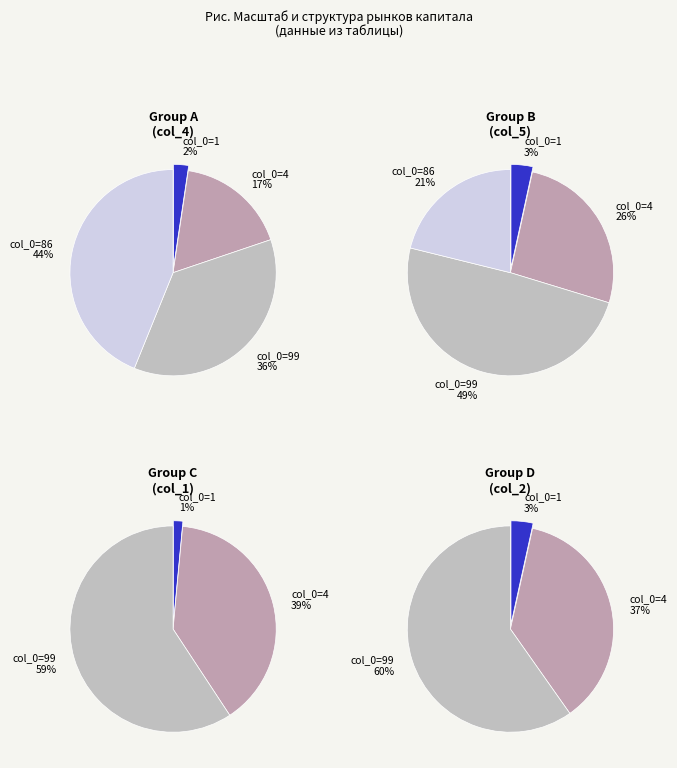

How many slices are in this pie chart?

4